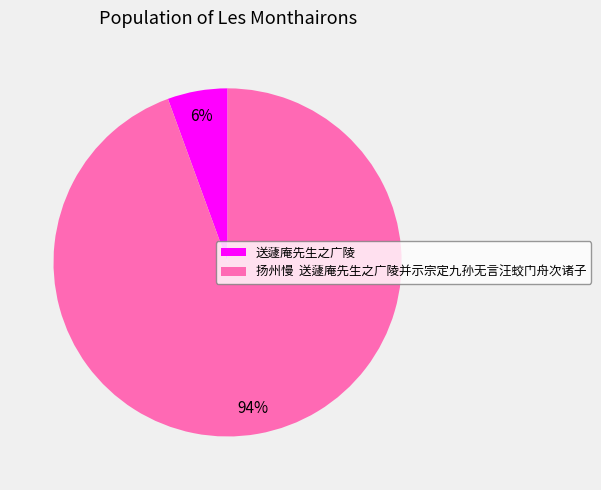

Rank the categories by value from lowest to highest.

送蘧庵先生之广陵, 扬州慢 送蘧庵先生之广陵并示宗定九孙无言汪蛟门舟次诸子